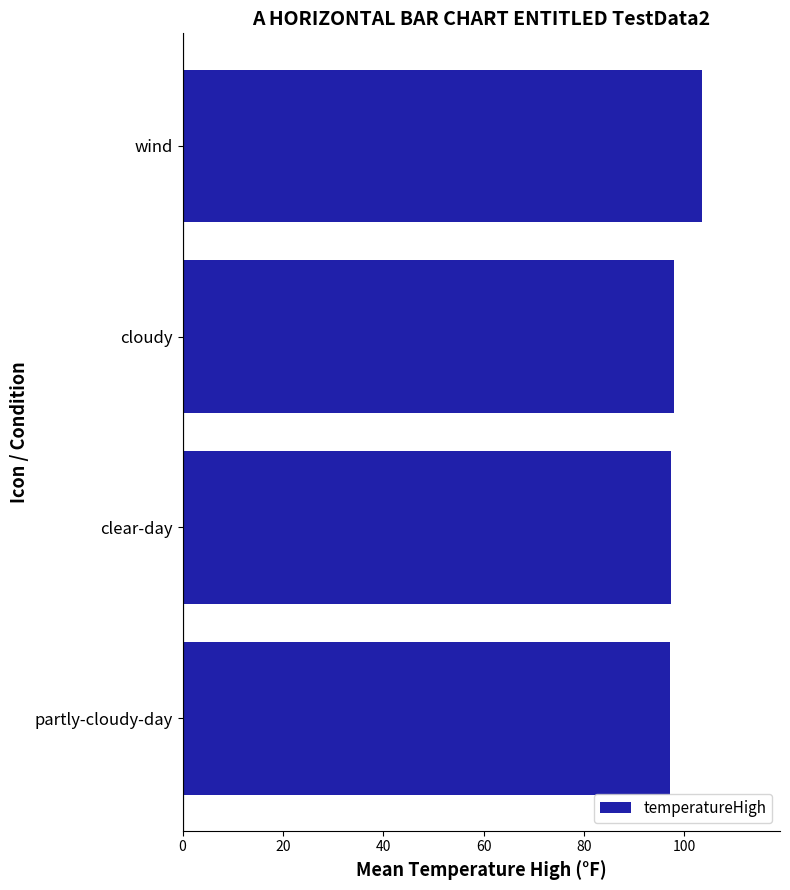

Approximately how many times larger is the value at wind compared to clear-day?

1.1